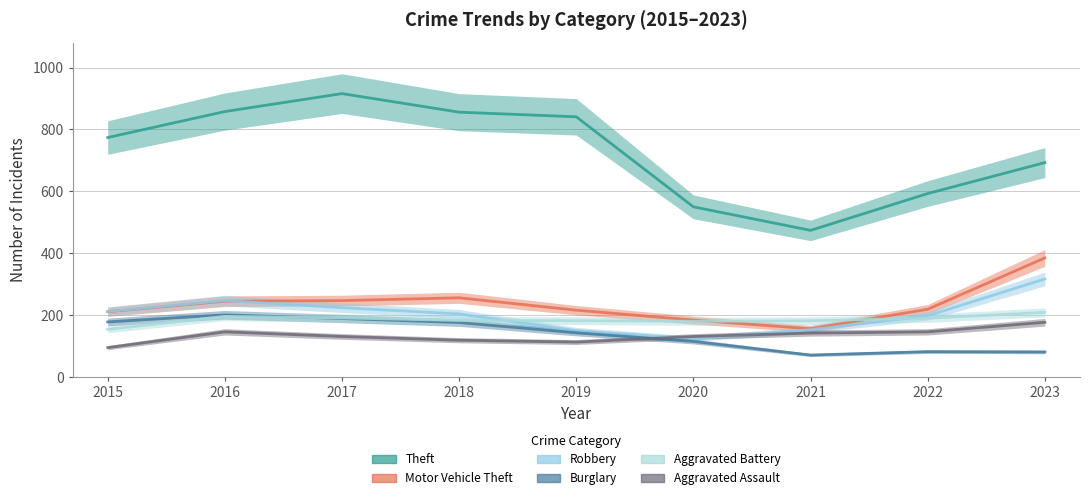

At which category does the chart reach its minimum across all series?

2021